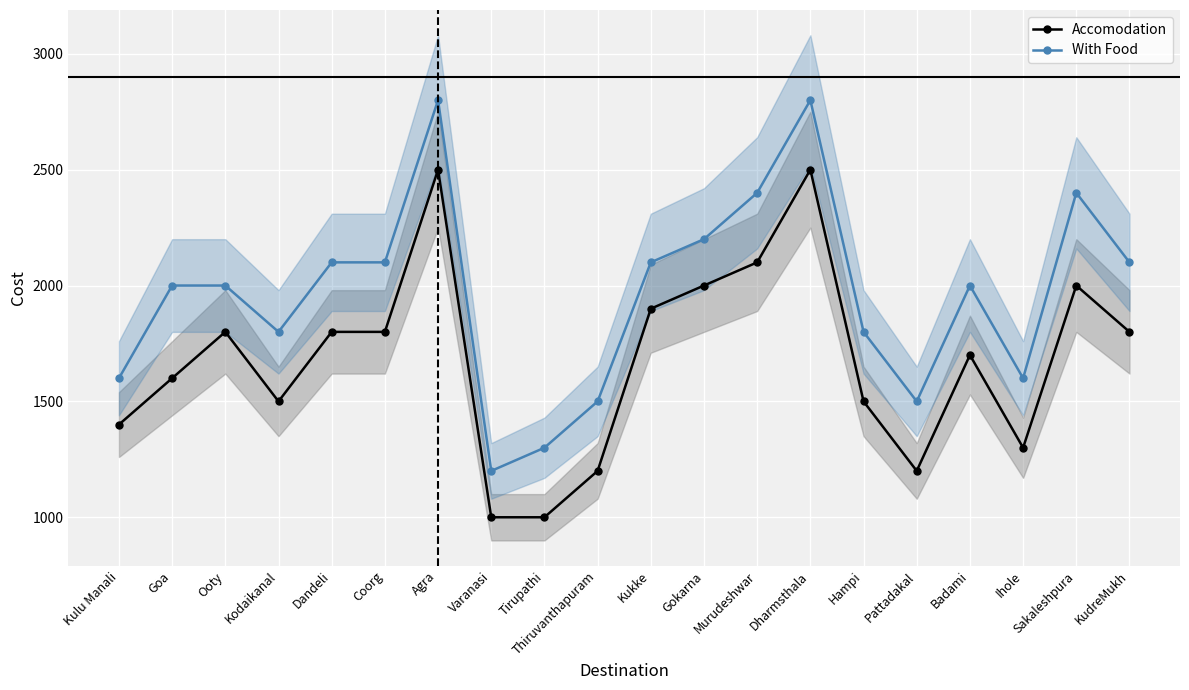

At which label is With Food closest to 2000?

Goa